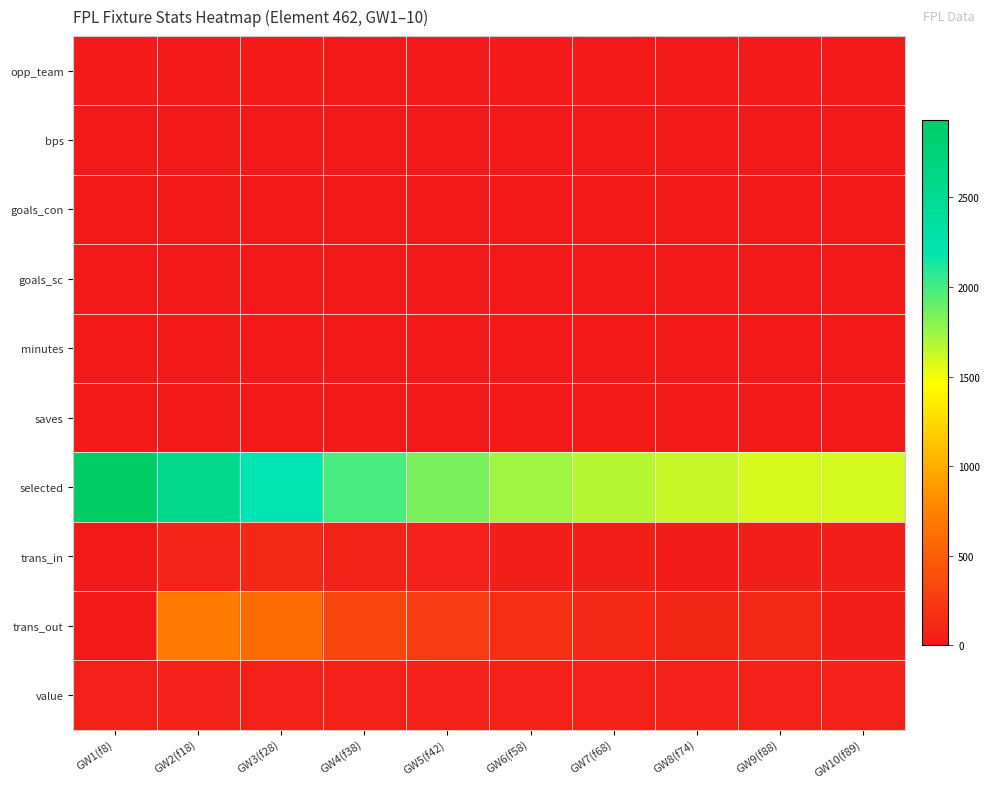

Which series has the largest total across all categories?

selected